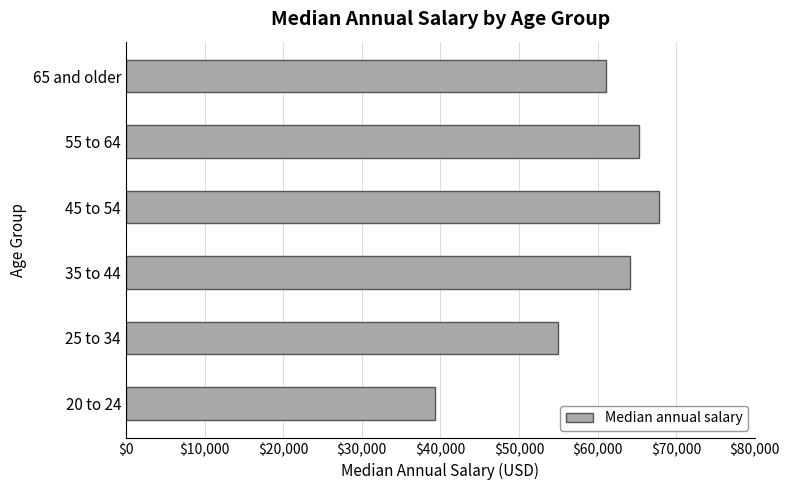

What is the change in value from 25 to 34 to 65 and older?

+6188